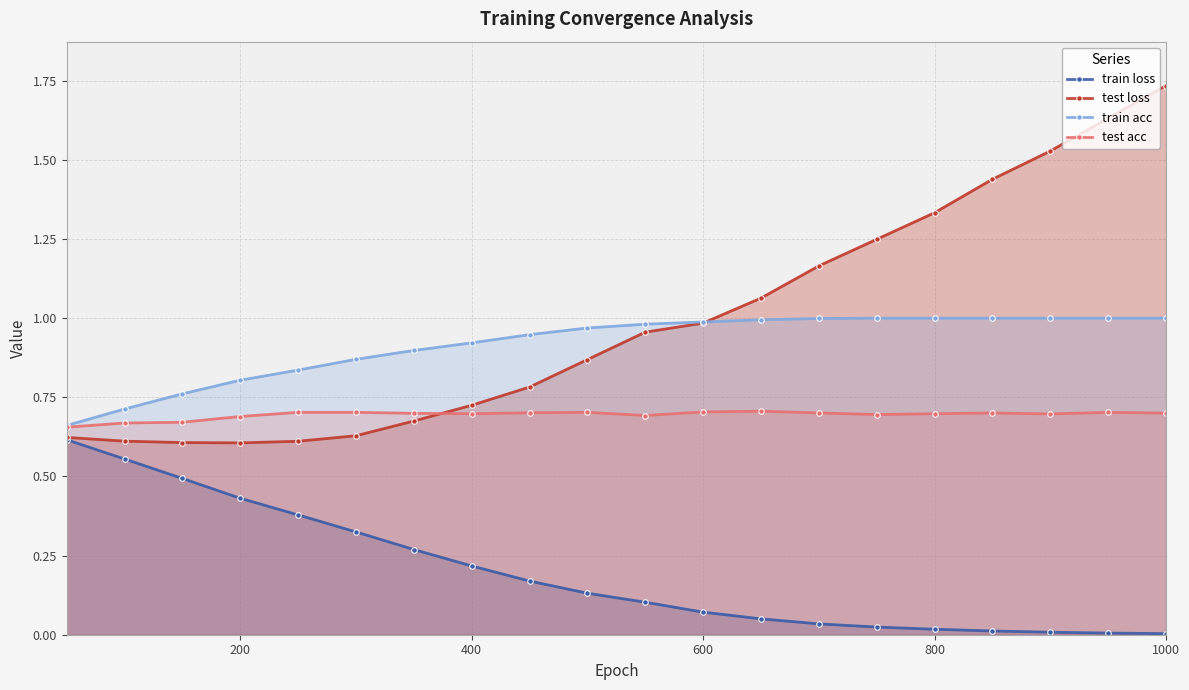

Rank the series by their maximum value, from highest to lowest.

test loss, train acc, test acc, train loss